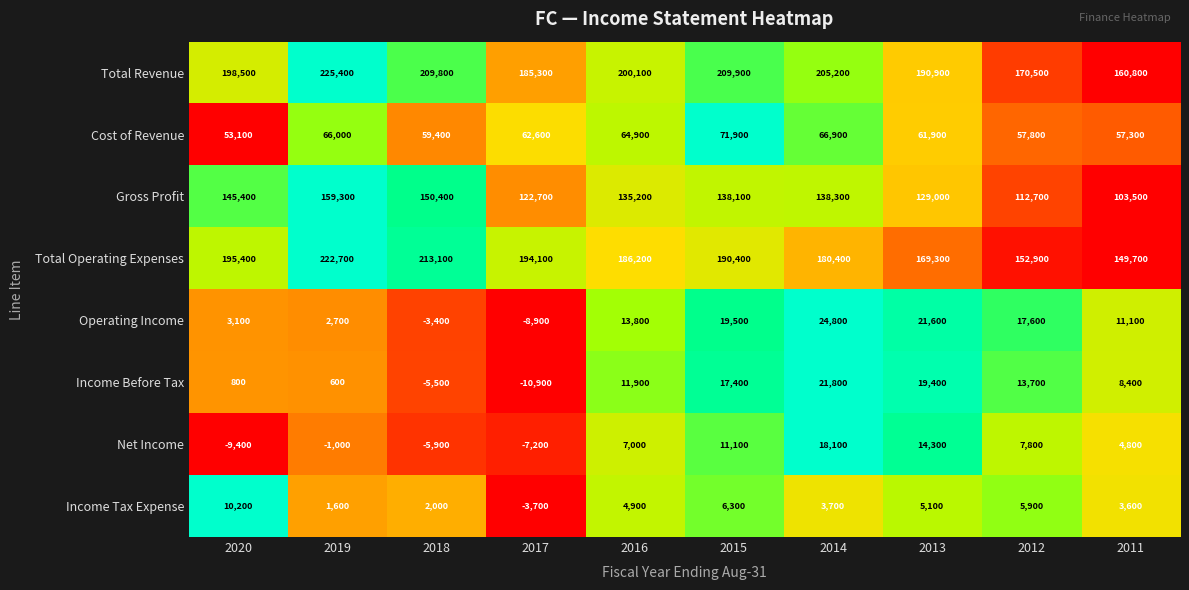

How many series are shown in this chart?

8